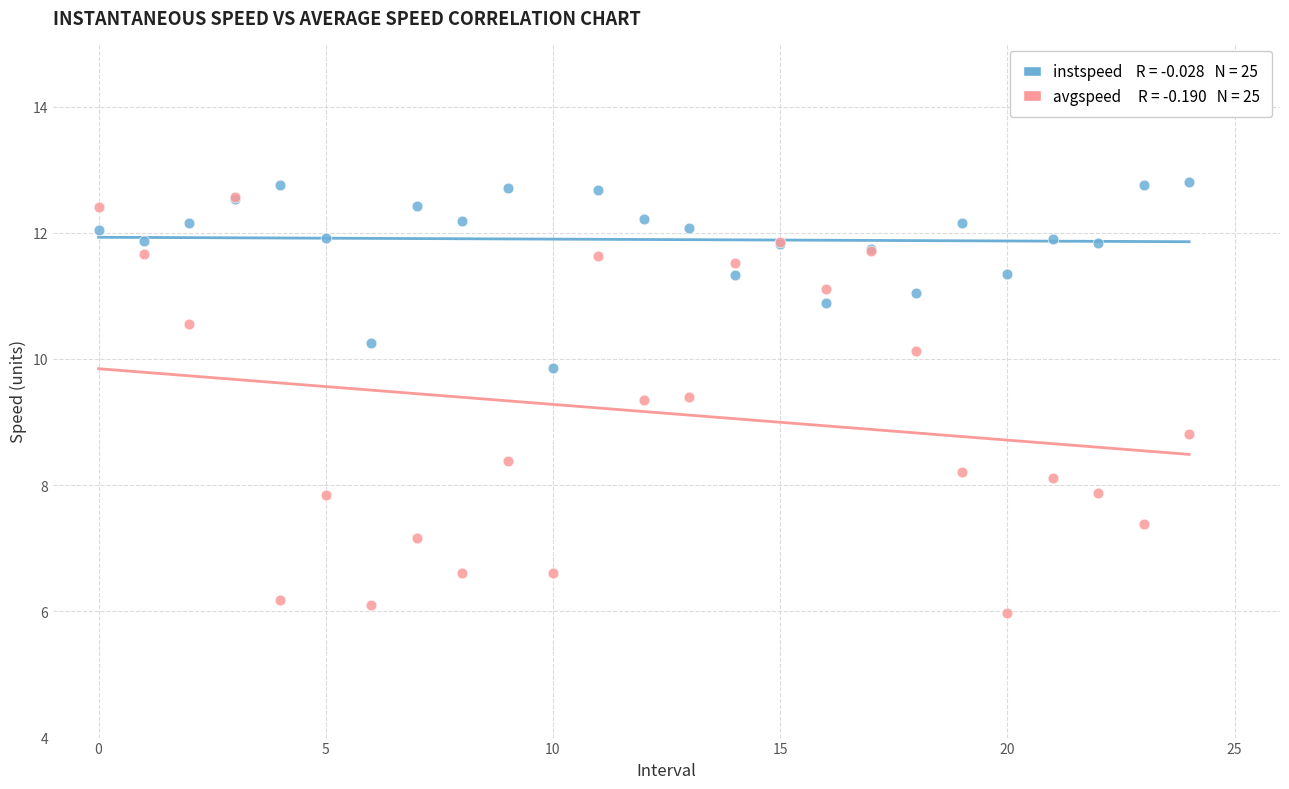

Across all series, what Y value is closest to 9?

8.8